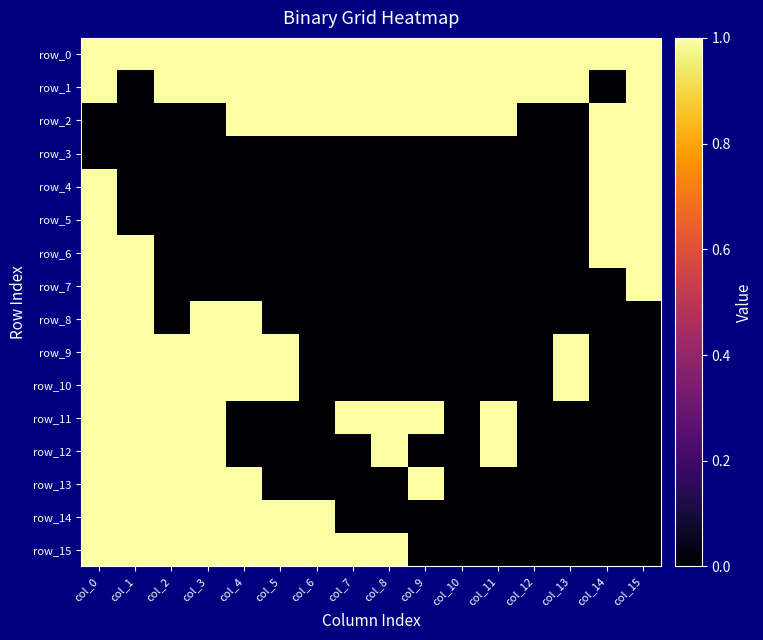

At which category does the chart reach its minimum across all series?

col_1